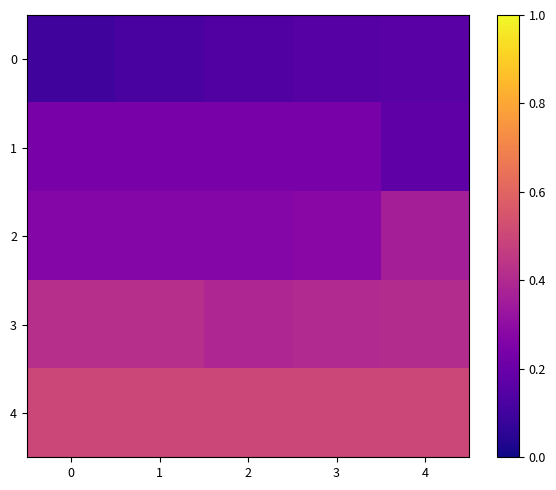

Reading left to right, list all the values displayed in this chart.

0: 0=0.1	1=0.1	2=0.1	3=0.1	4=0.2
1: 0=0.2	1=0.2	2=0.2	3=0.2	4=0.2
2: 0=0.3	1=0.3	2=0.3	3=0.3	4=0.4
3: 0=0.4	1=0.4	2=0.4	3=0.4	4=0.4
4: 0=0.5	1=0.5	2=0.5	3=0.5	4=0.5